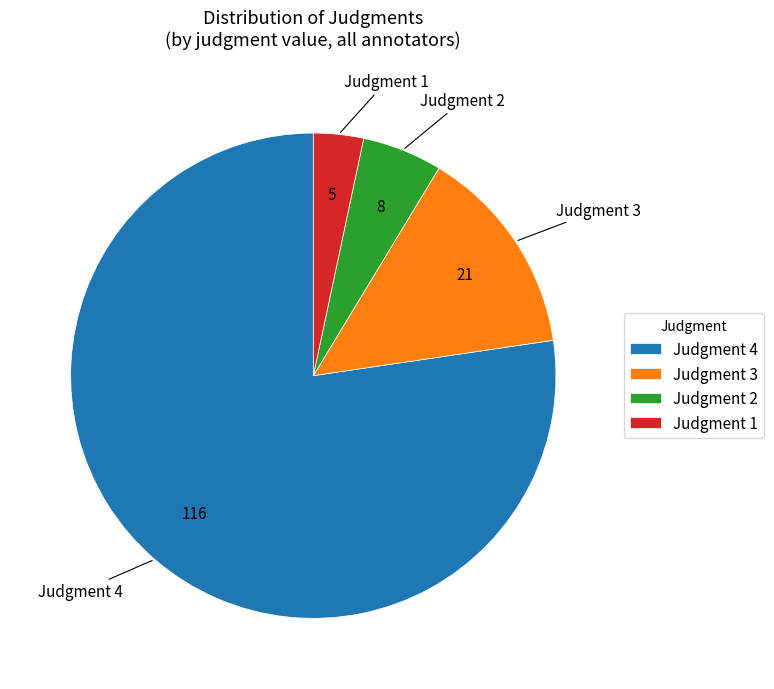

Count the number of slices in the pie.

4